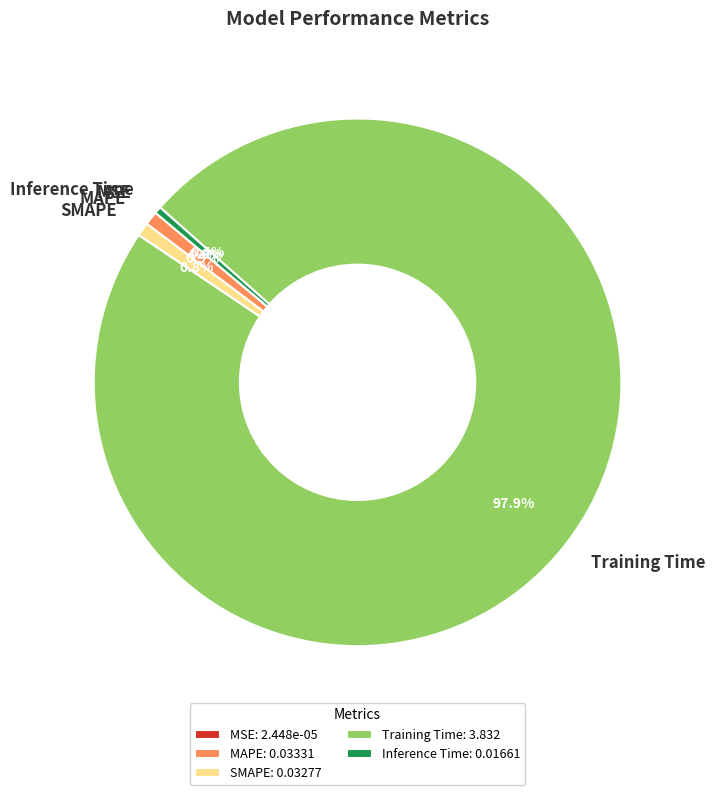

Is the sum of MAPE and Training Time greater than half?

Yes